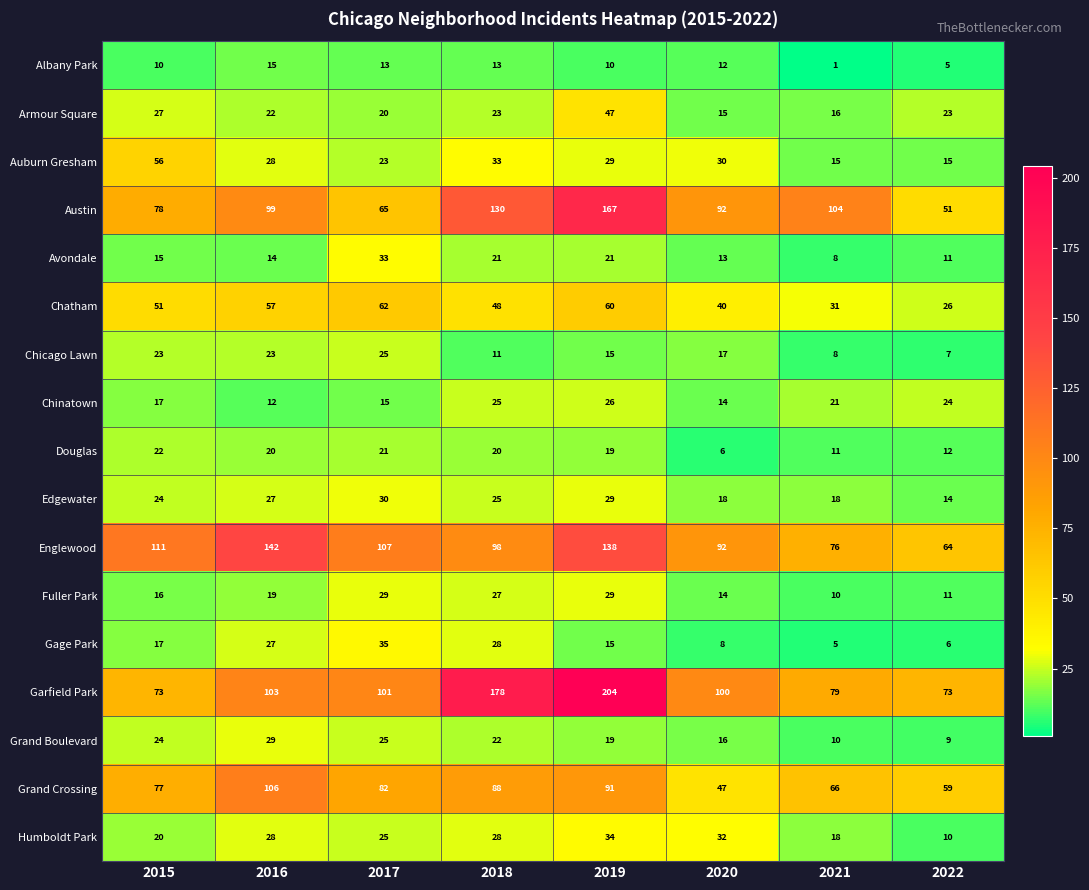

The Fuller Park series shows 11 at 2017. True or false?

False